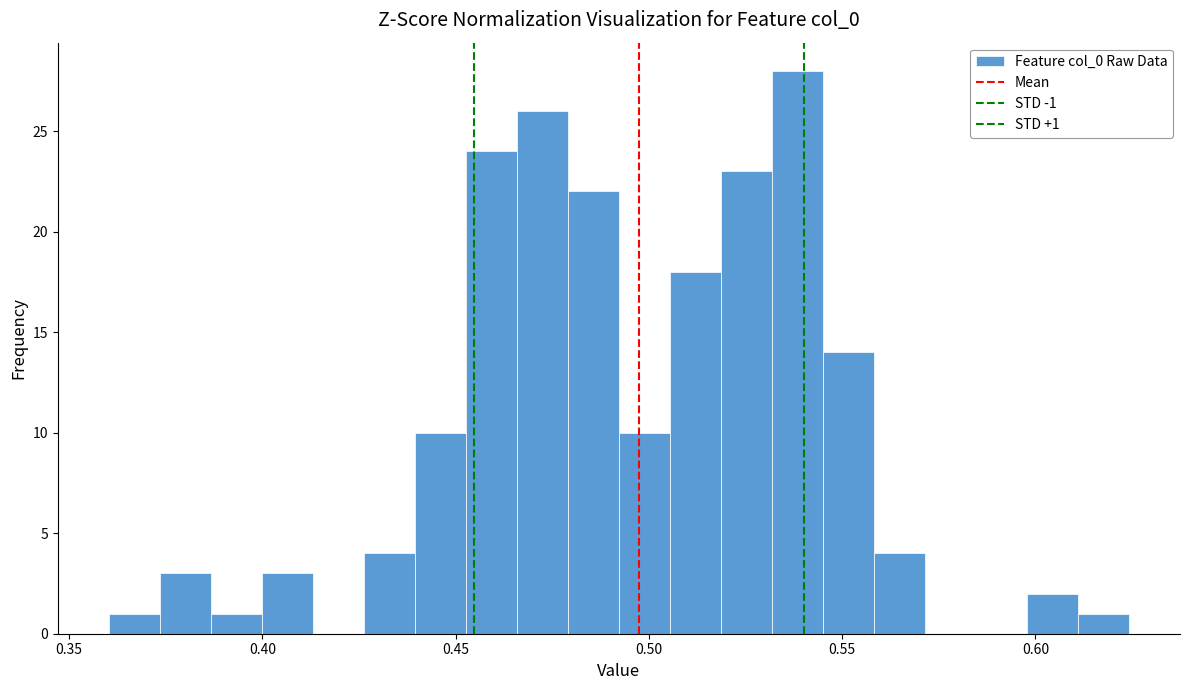

Around what value on the x-axis is the tallest bar? Give the approximate position of its centre, as read against the axis.

0.540